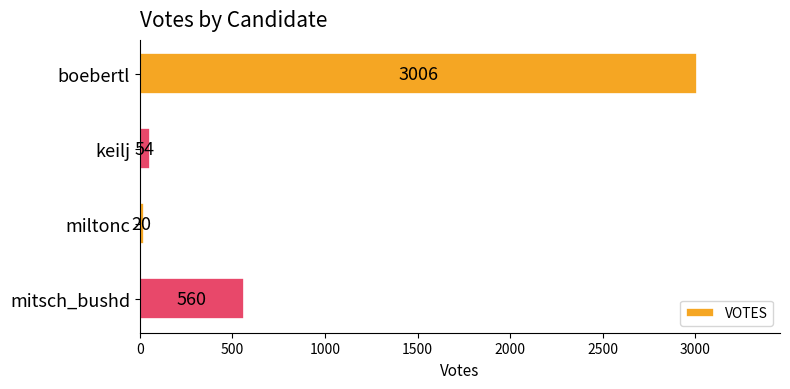

Count the number of categories in the chart.

4